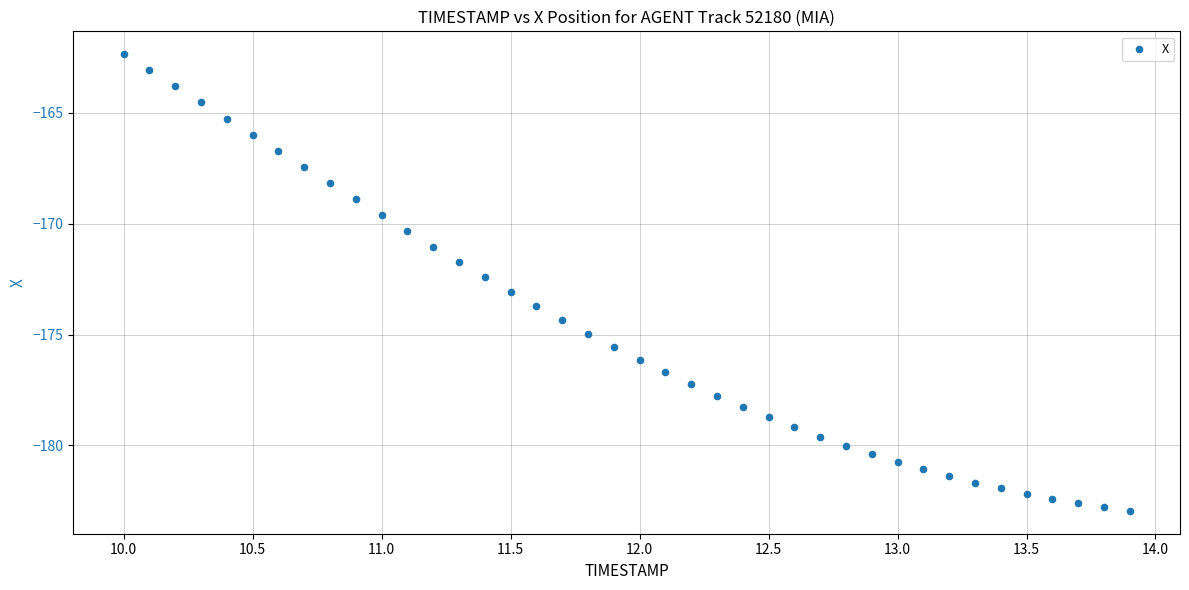

What is the range of Y values (max minus min)?

20.6